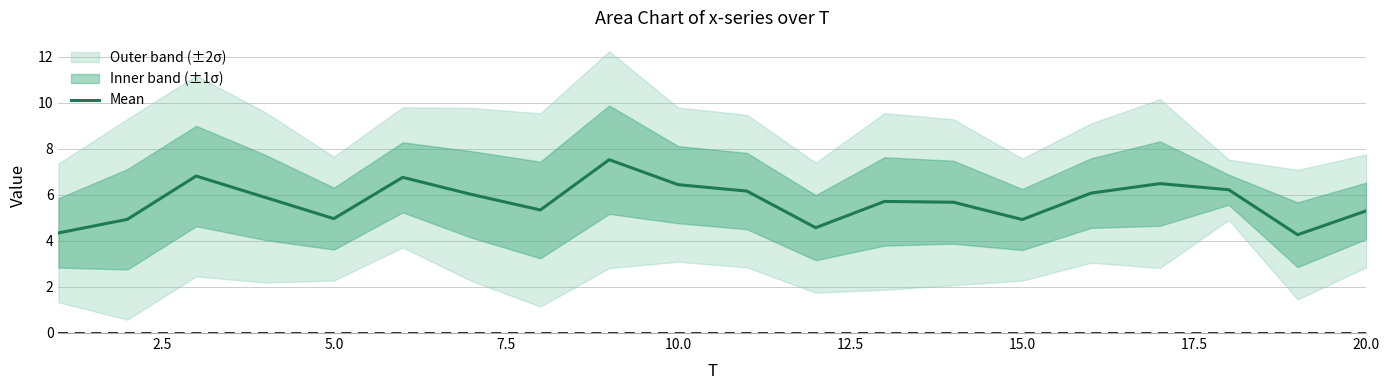

What is the minimum value for Mean?

4.3